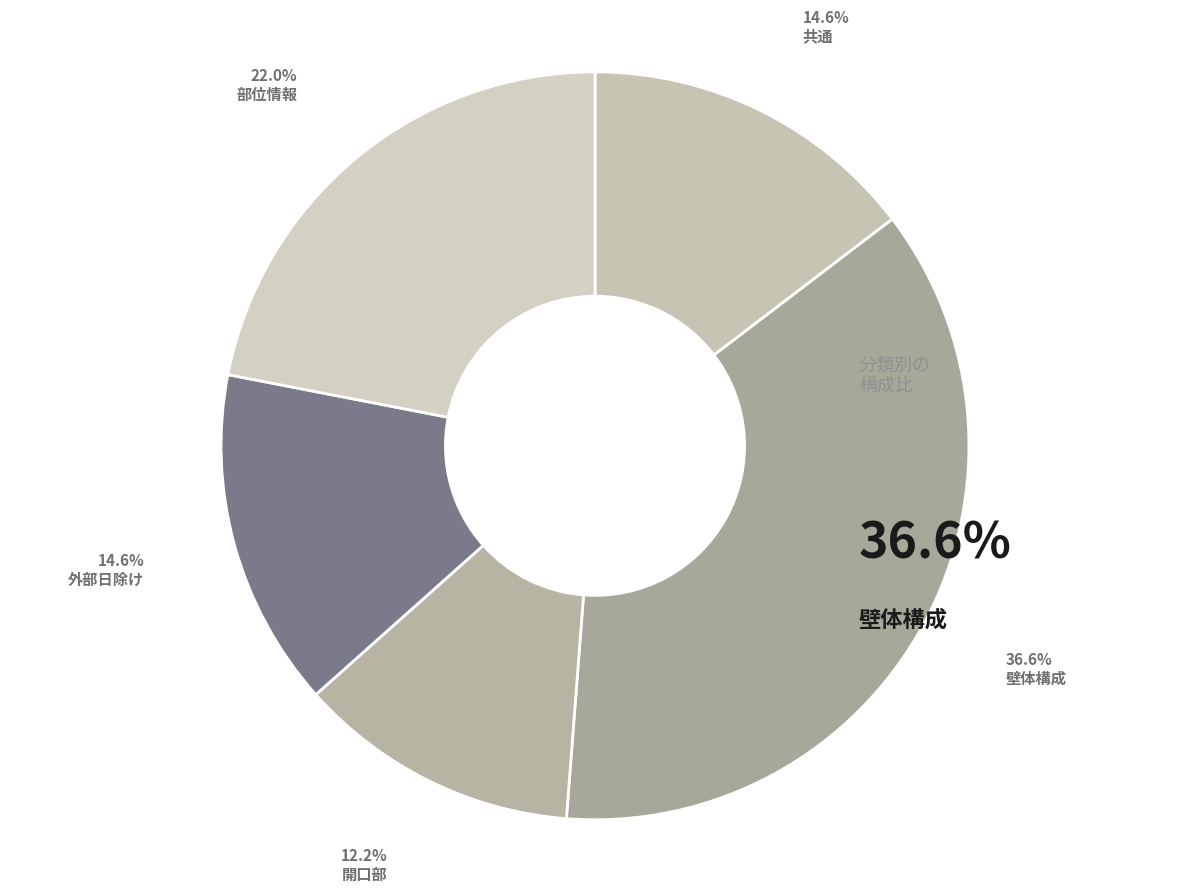

What percentage is the 開口部 slice, to the nearest percent?

12%